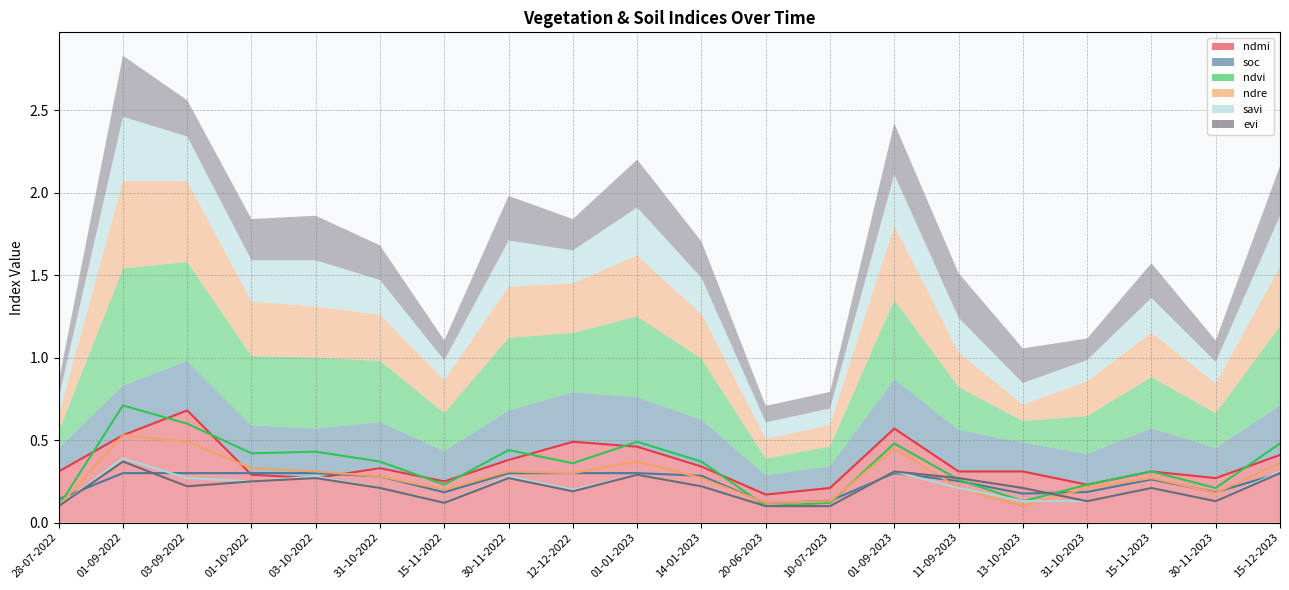

Is it true that evi equals 0.1 at 10-07-2023?

True